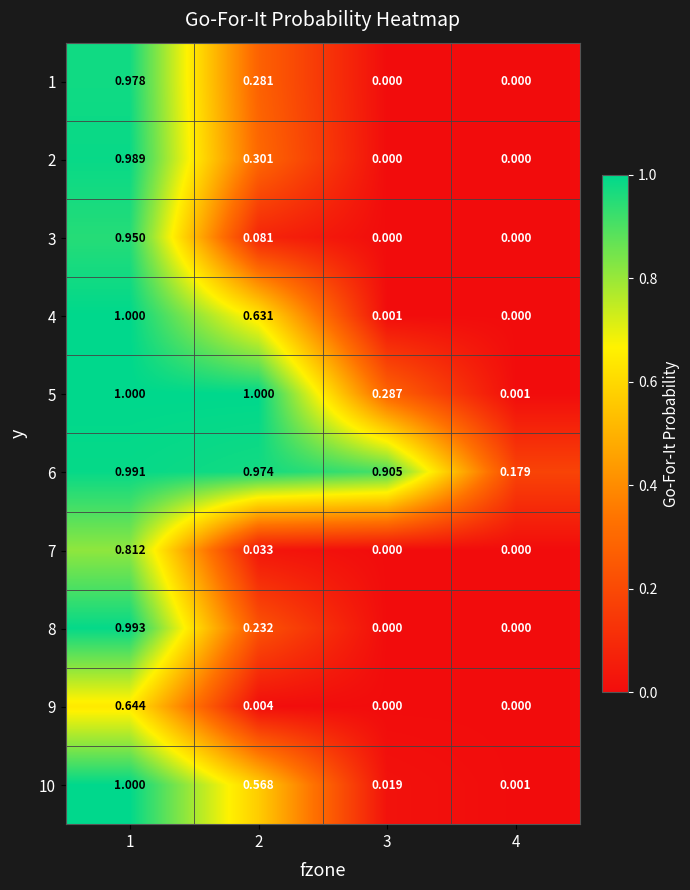

Is the value of 10 at 4 greater than the value of 2 at 2?

No